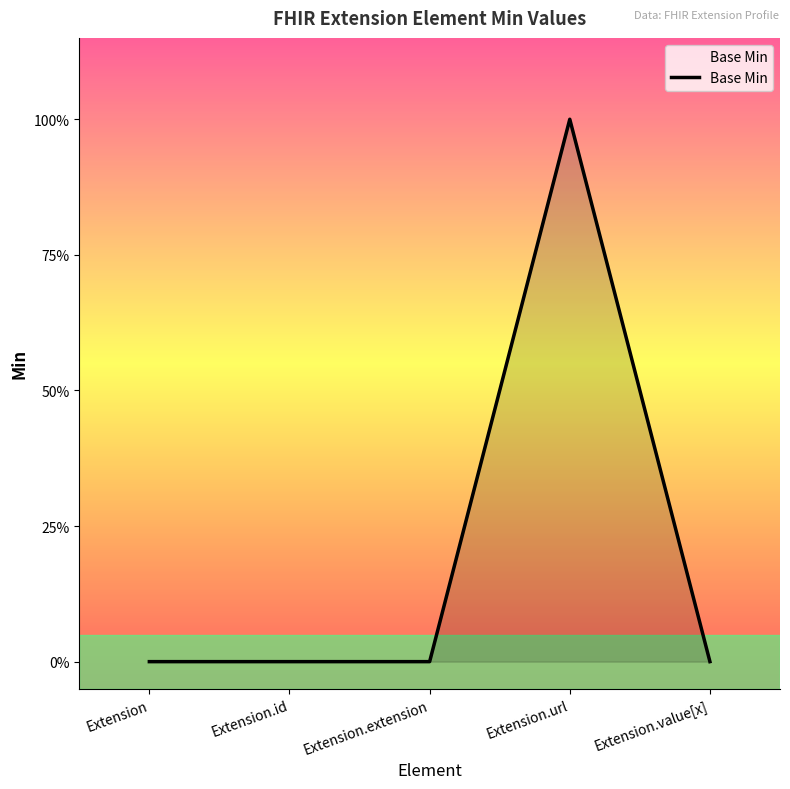

True or false: the data shows 0 at Extension.value[x].

True